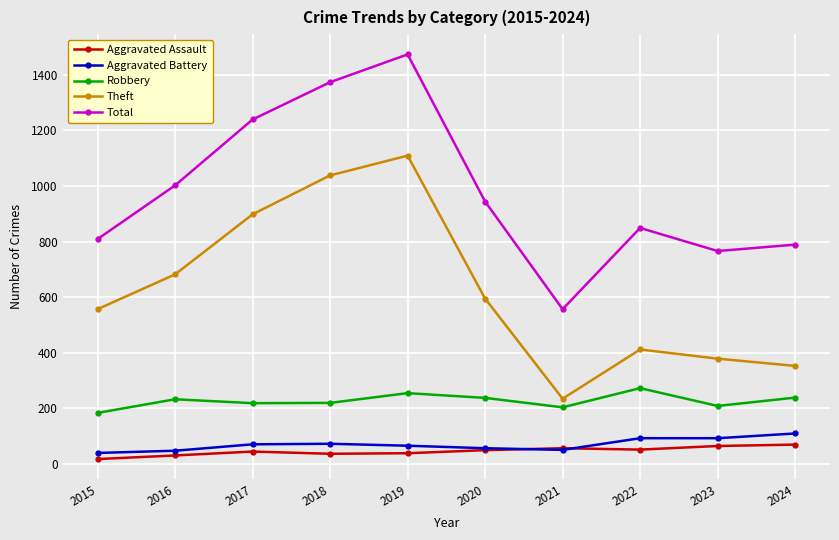

At which category does Total reach its first local valley?

2021